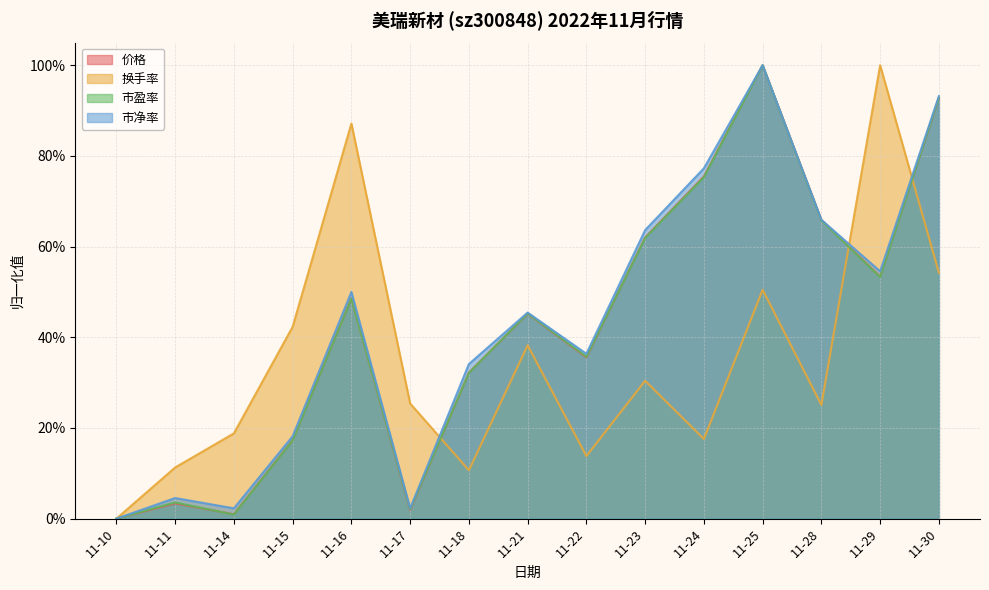

Reading left to right, what are all the values shown in this chart?

价格: 11-10=0.0	11-11=0.0	11-14=0.0	11-15=0.2	11-16=0.5	11-17=0.0	11-18=0.3	11-21=0.5	11-22=0.4	11-23=0.6	11-24=0.8	11-25=1.0	11-28=0.7	11-29=0.5	11-30=0.9
换手率: 11-10=0.0	11-11=0.1	11-14=0.2	11-15=0.4	11-16=0.9	11-17=0.3	11-18=0.1	11-21=0.4	11-22=0.1	11-23=0.3	11-24=0.2	11-25=0.5	11-28=0.3	11-29=1.0	11-30=0.5
市盈率: 11-10=0.0	11-11=0.0	11-14=0.0	11-15=0.2	11-16=0.5	11-17=0.0	11-18=0.3	11-21=0.5	11-22=0.4	11-23=0.6	11-24=0.8	11-25=1.0	11-28=0.7	11-29=0.5	11-30=0.9
市净率: 11-10=0.0	11-11=0.0	11-14=0.0	11-15=0.2	11-16=0.5	11-17=0.0	11-18=0.3	11-21=0.5	11-22=0.4	11-23=0.6	11-24=0.8	11-25=1.0	11-28=0.7	11-29=0.5	11-30=0.9